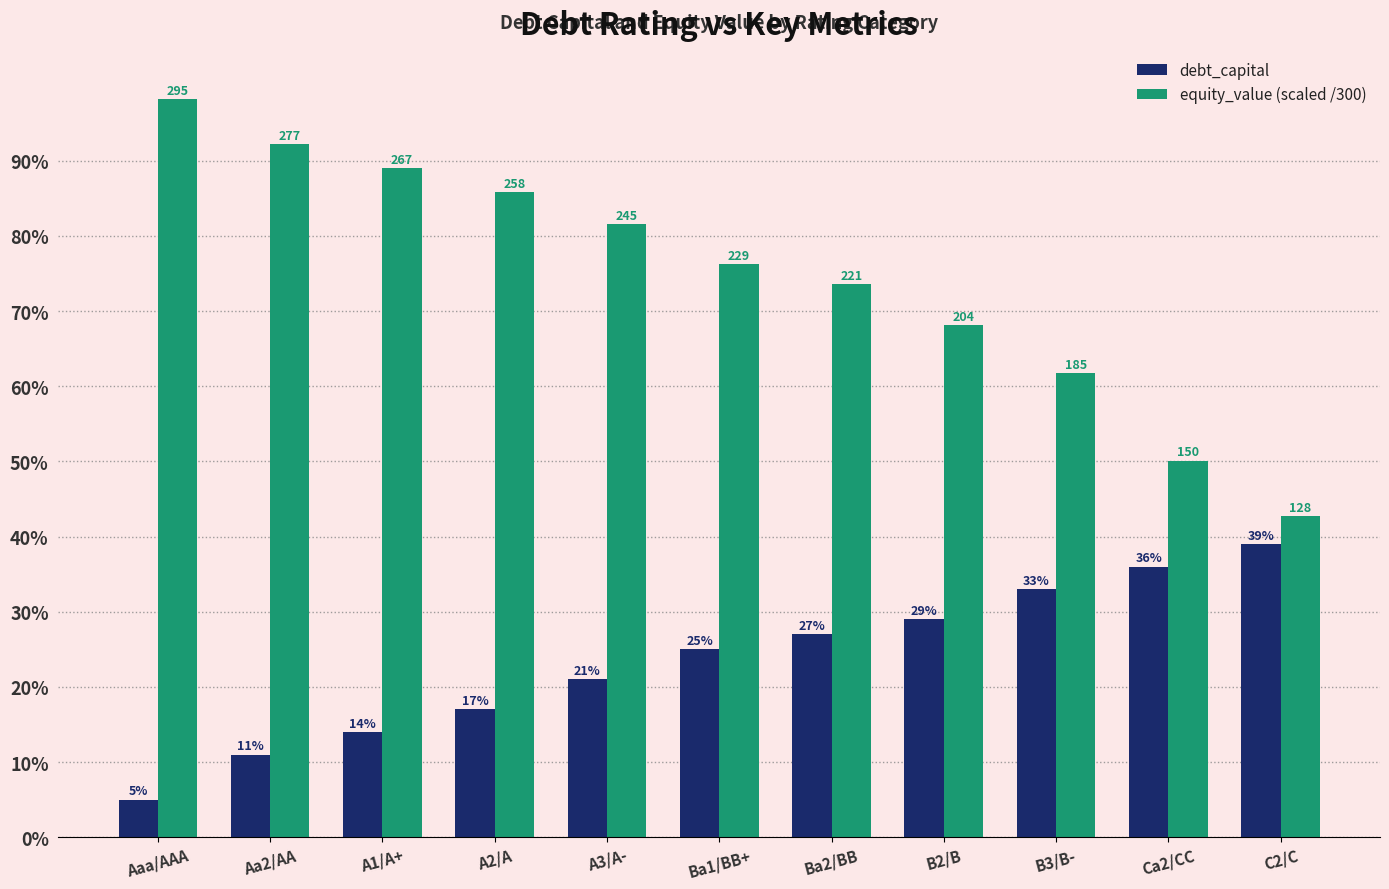

What are all the series names shown in the legend?

debt_capital, equity_value (scaled /300)